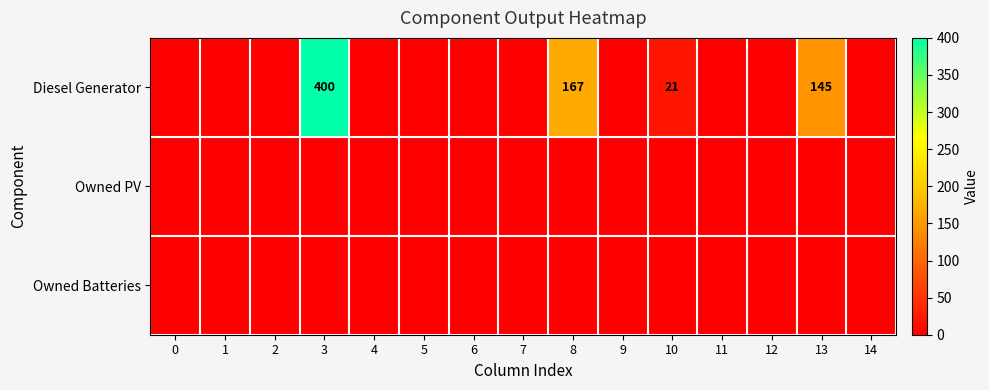

True or false: Diesel Generator has a value of 400 at 3.

True